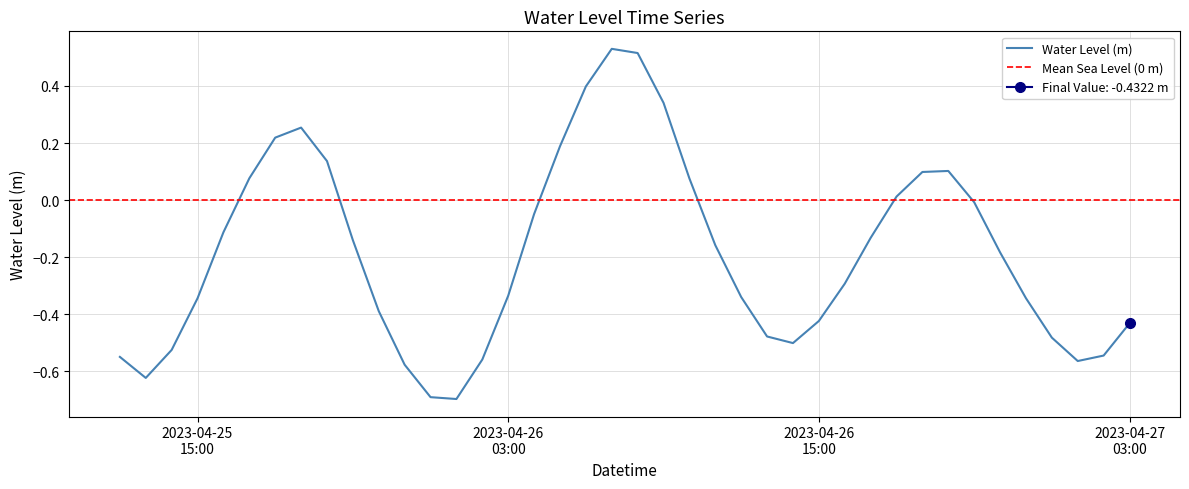

At which label is the value closest to 0?

2023-04-26 21:00:00